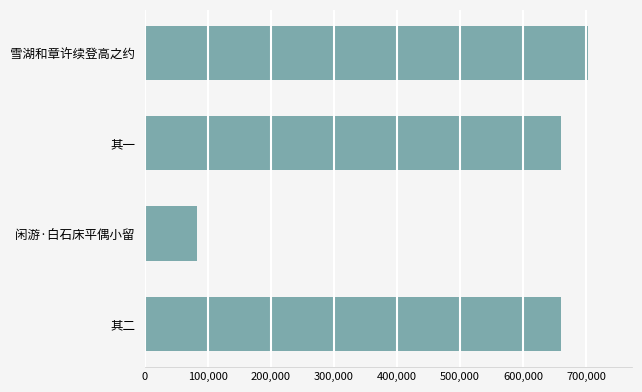

What is the difference between the maximum and minimum values?

619877